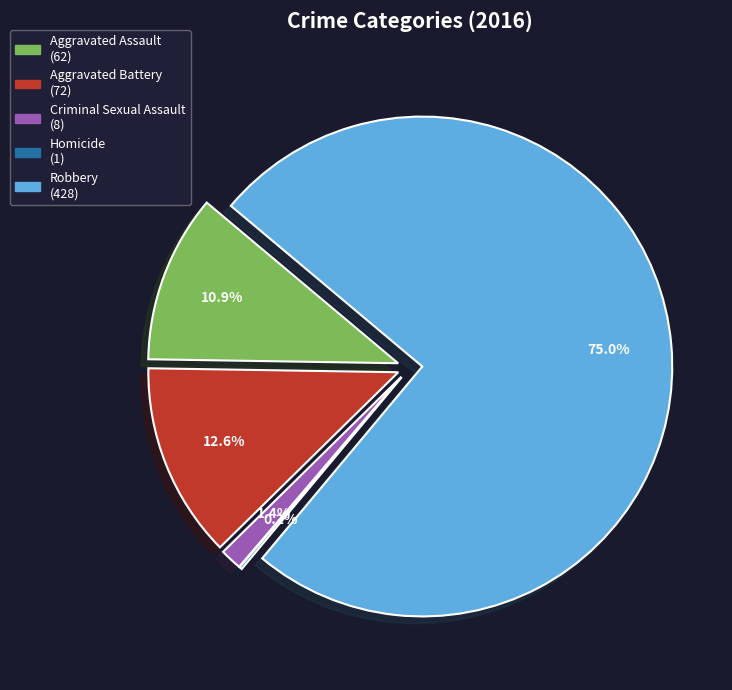

Which slice is the smallest?

Homicide